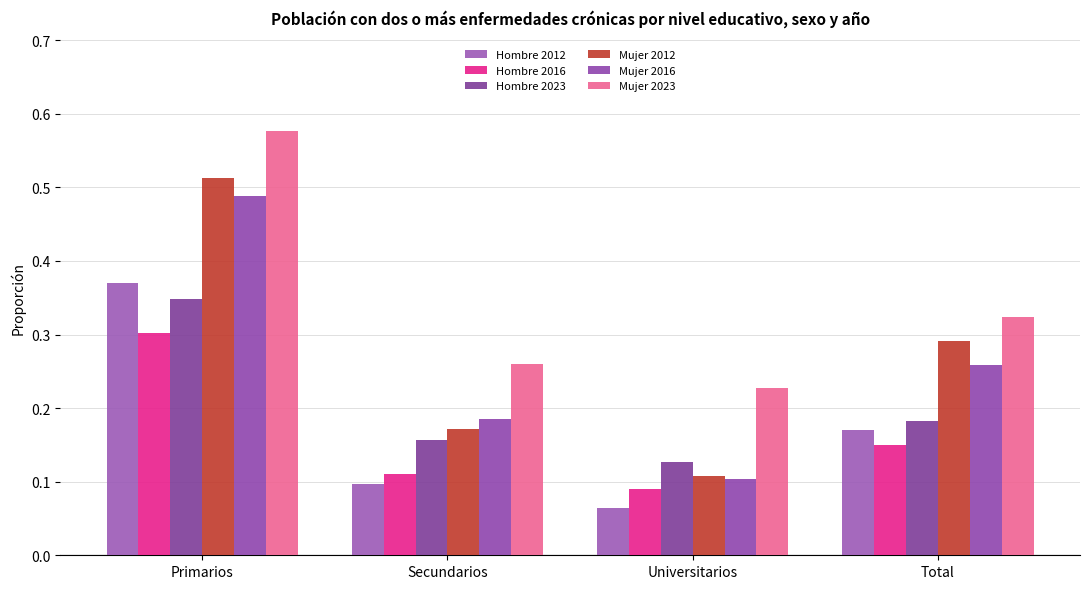

What is the sum of the Hombre 2023 values at Universitarios and Total?

0.3